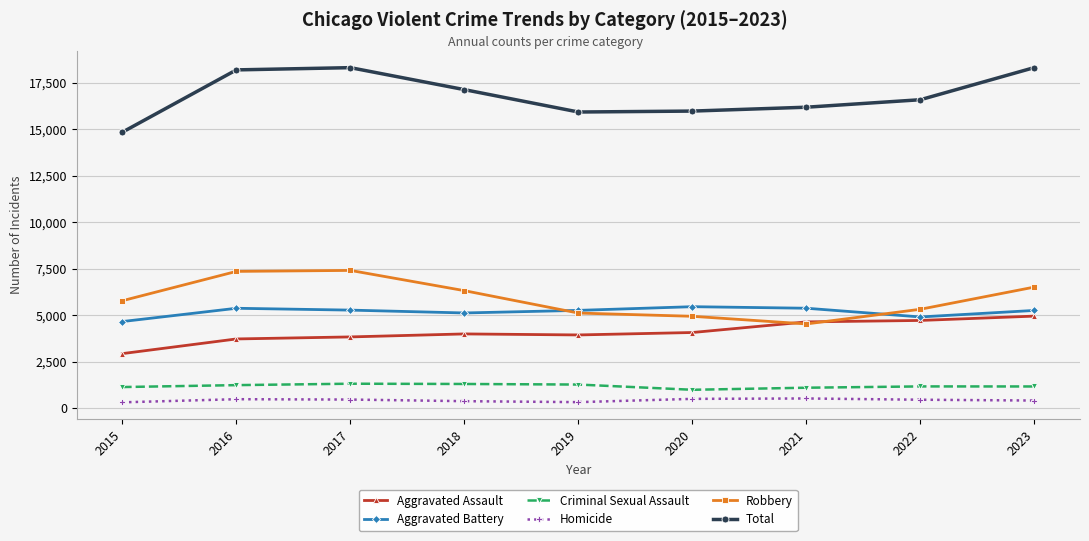

How many categories are shown in the chart?

9